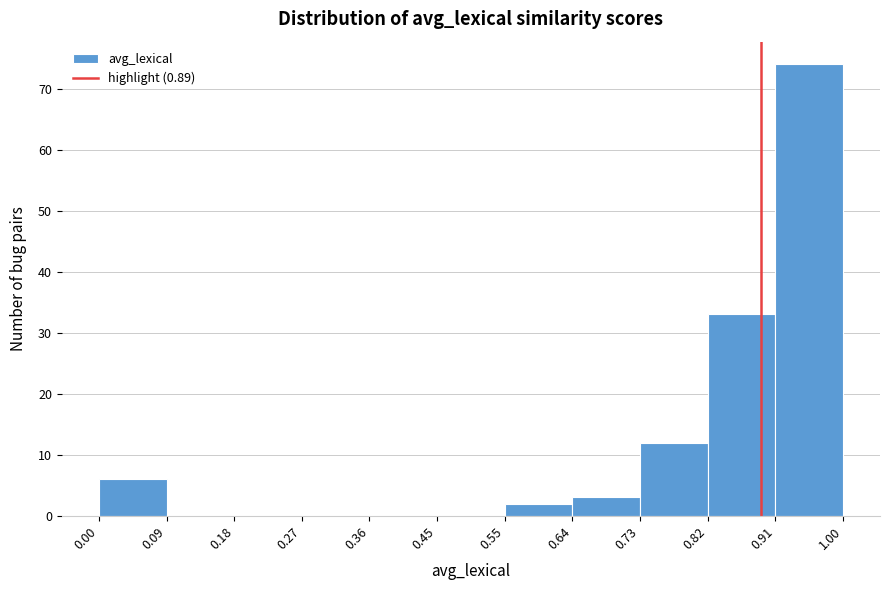

Reading left to right, list every bar in this chart as the range it spans on the x-axis followed by its height. The values are not printed on the chart, so give them approximately, as read against the axis.

0.00 to 0.09: 6
0.09 to 0.18: 0
0.18 to 0.27: 0
0.27 to 0.36: 0
0.36 to 0.45: 0
0.45 to 0.55: 0
0.55 to 0.64: 2
0.64 to 0.73: 3
0.73 to 0.82: 12
0.82 to 0.91: 33
0.91 to 1.00: 74